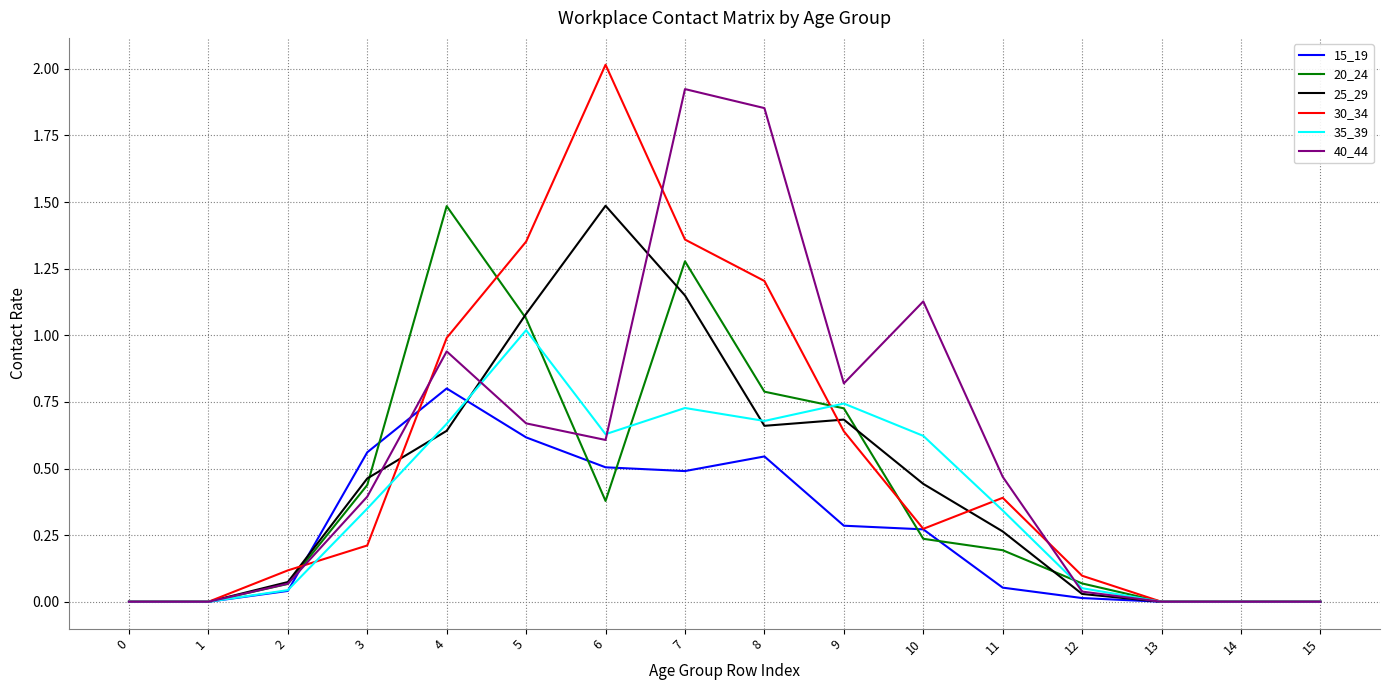

Does the chart have visible grid lines?

Yes